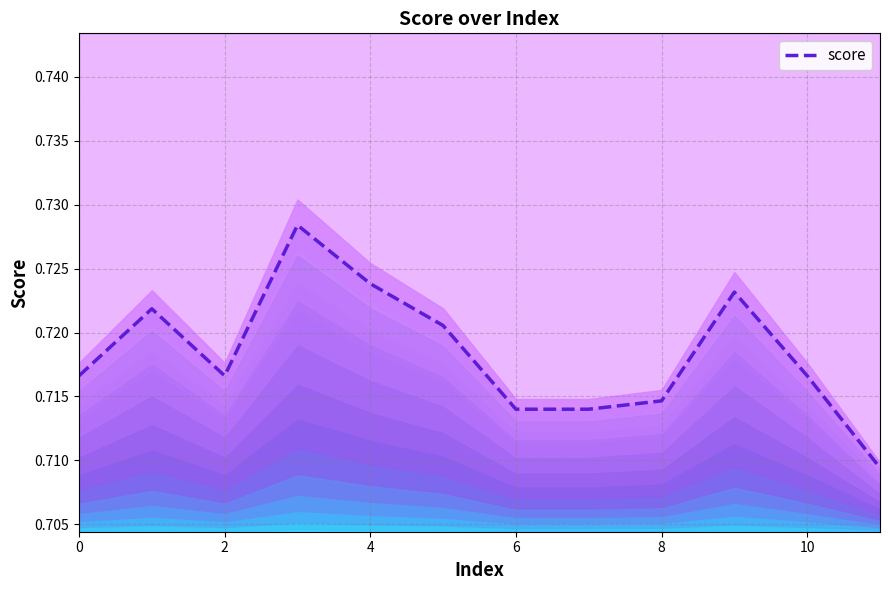

How many lines are shown in the chart?

1